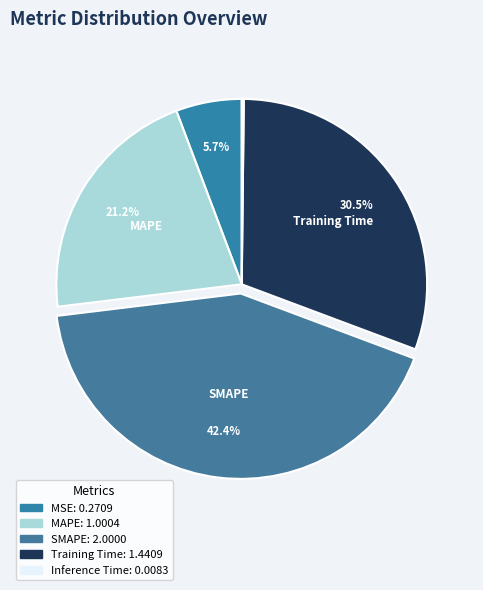

Count the number of slices in the pie.

5